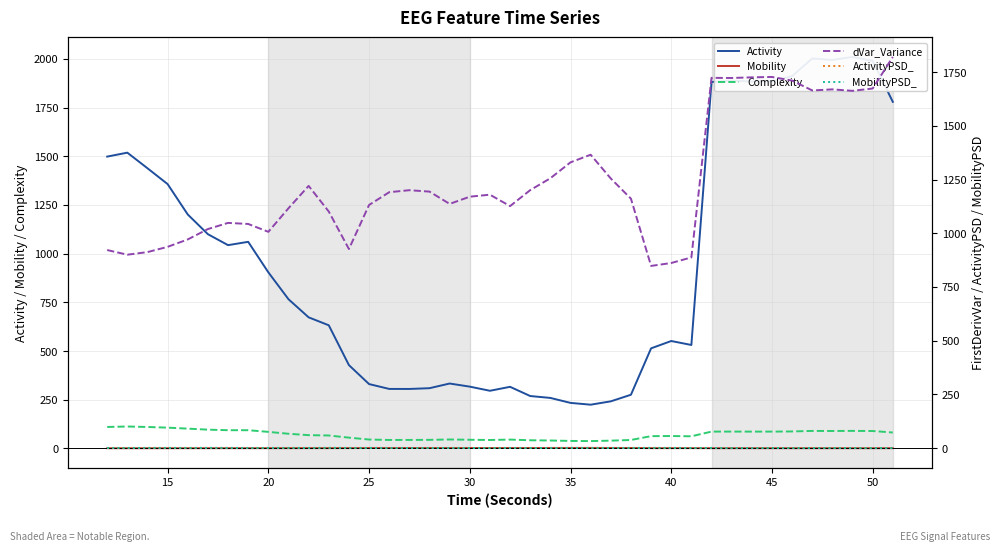

What is the difference between the maximum and minimum values in the Complexity series?

74.9